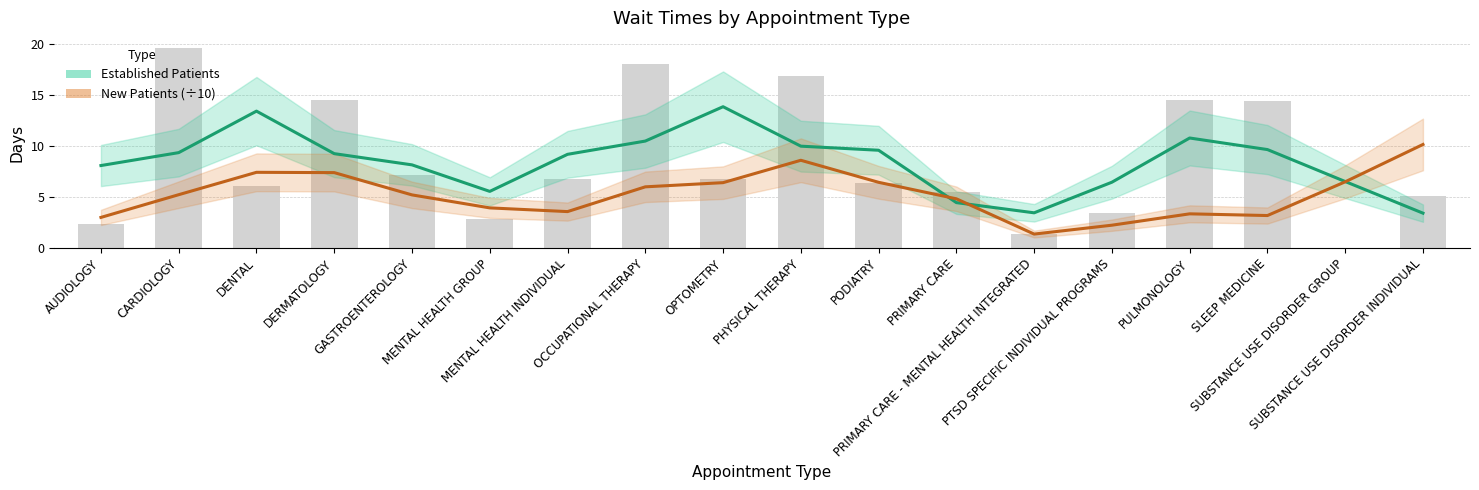

Approximately how many times larger is the value at DERMATOLOGY compared to CARDIOLOGY?

0.7